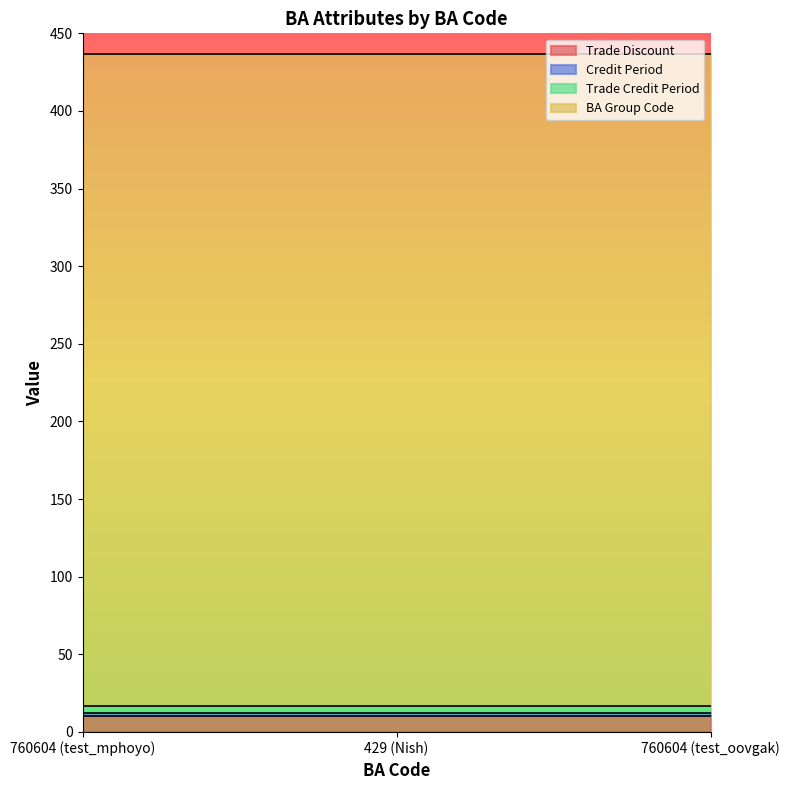

At which category is the sum across all series the highest?

760604 (test_mphoyo)